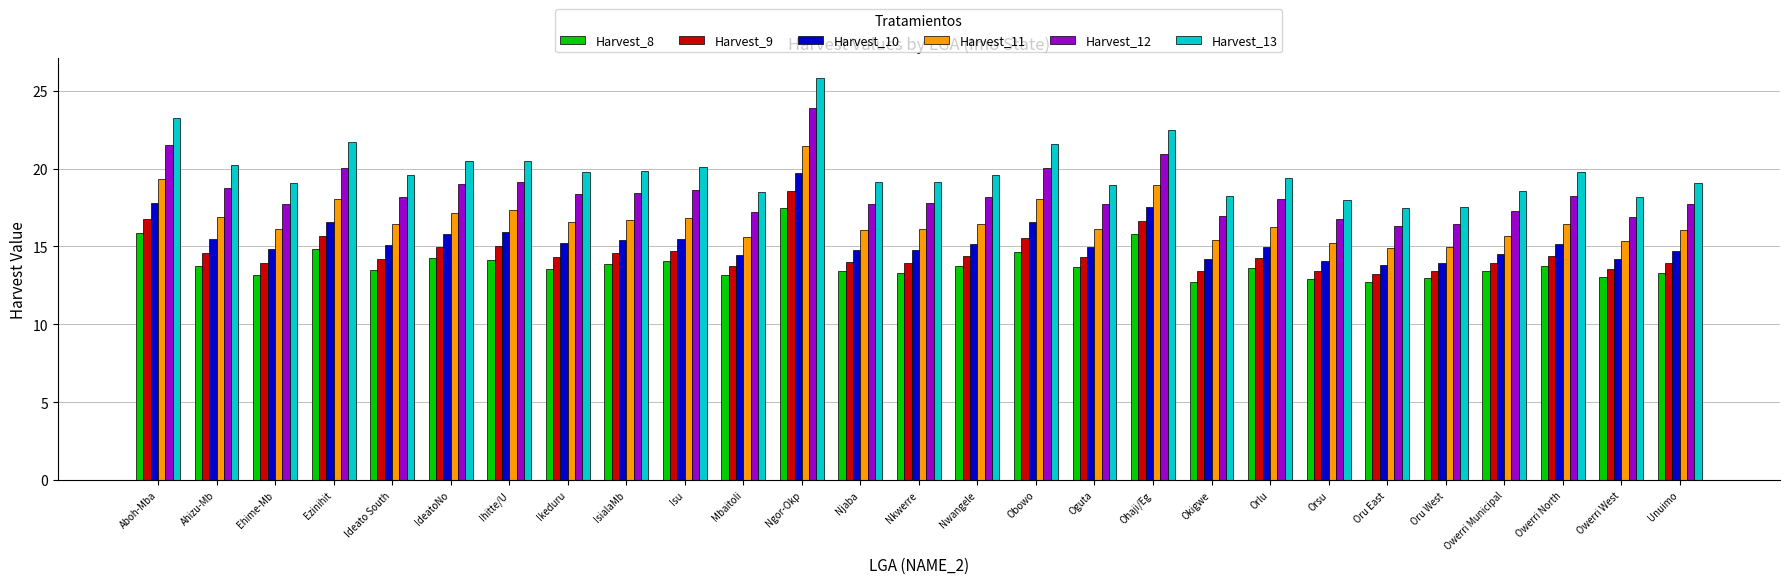

Is it true that Harvest_13 equals 29.7 at Owerri West?

False